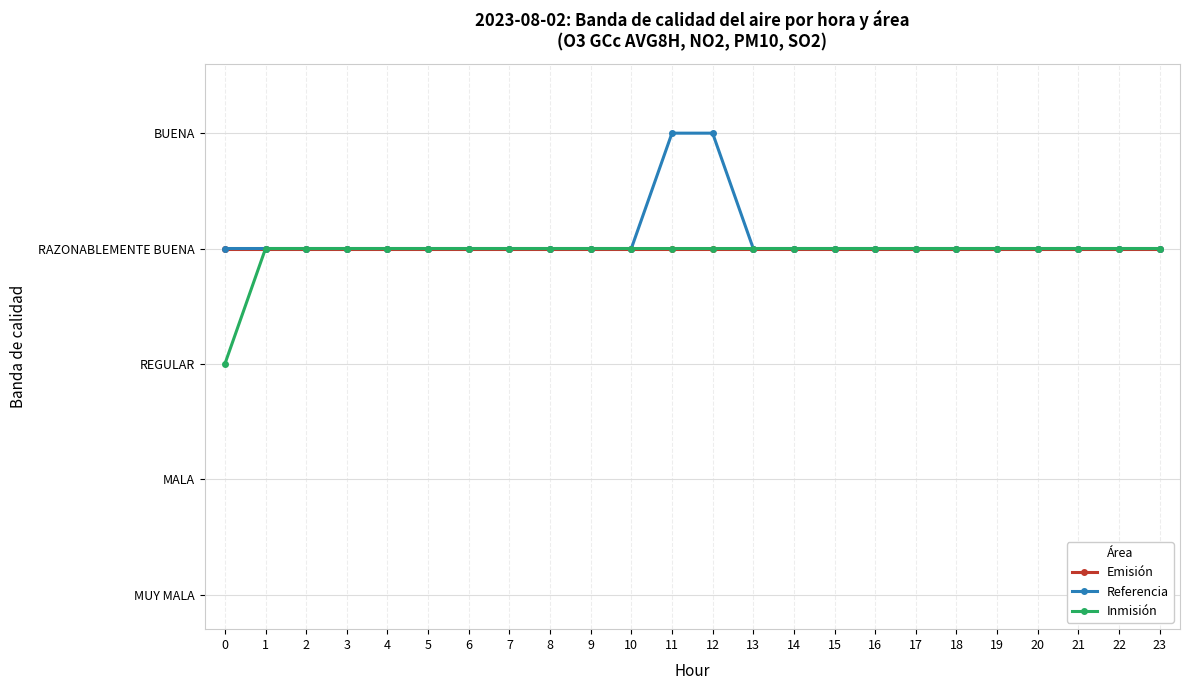

The Inmisión series shows 3 at 7. True or false?

True